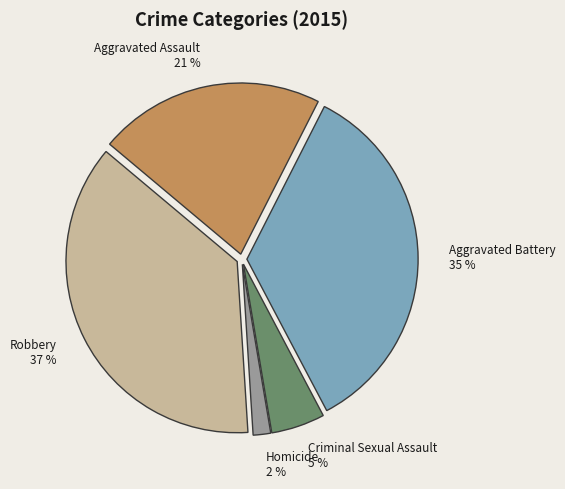

To the nearest percent, what is the average slice percentage?

20%